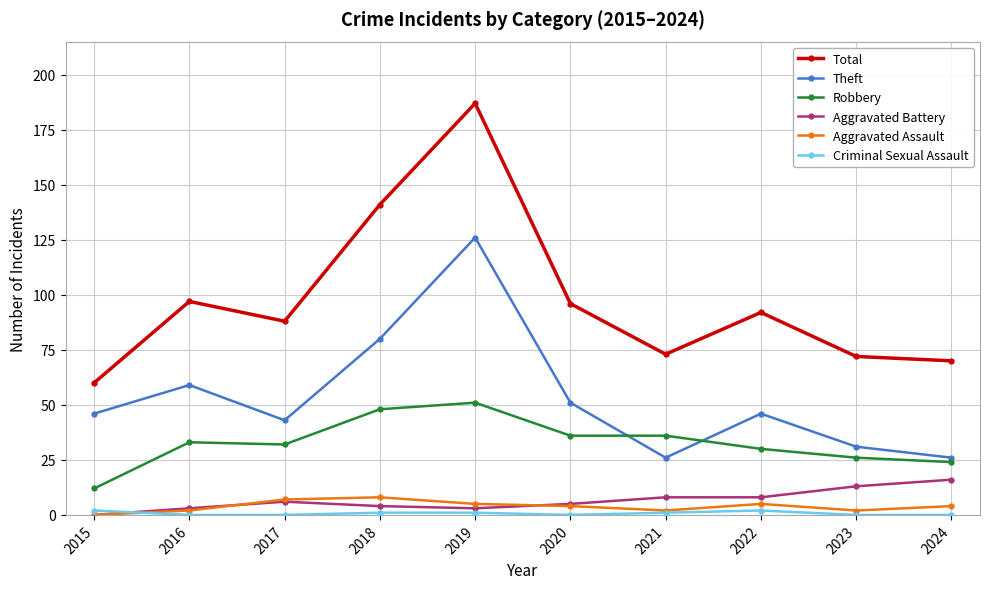

True or false: Theft and Total cross at least once.

False